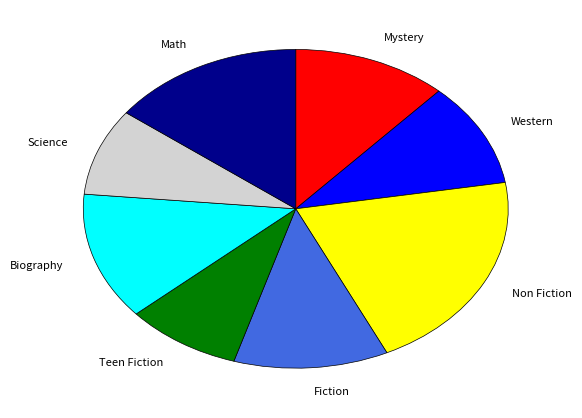

Is there any slice that represents more than half of the pie?

No